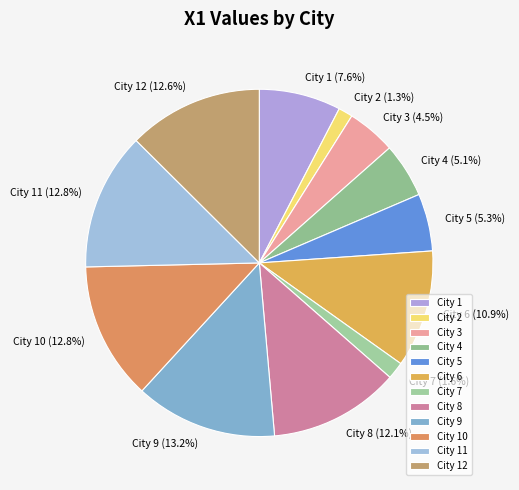

How many slices are in this pie chart?

12